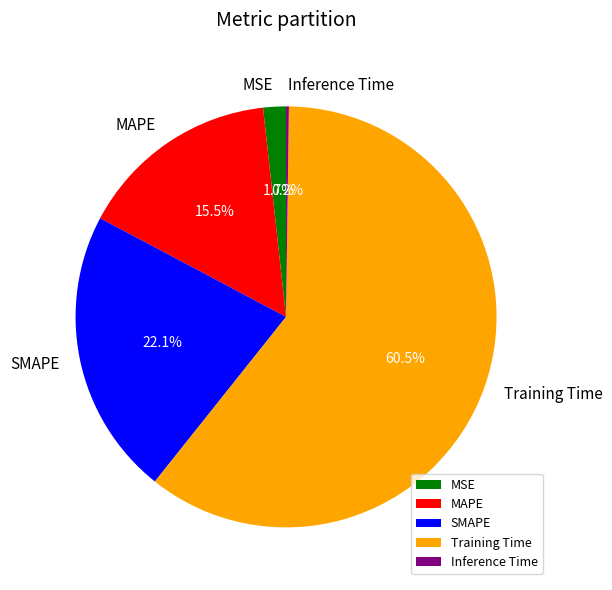

Combined, do Training Time and MSE account for over 50%?

Yes